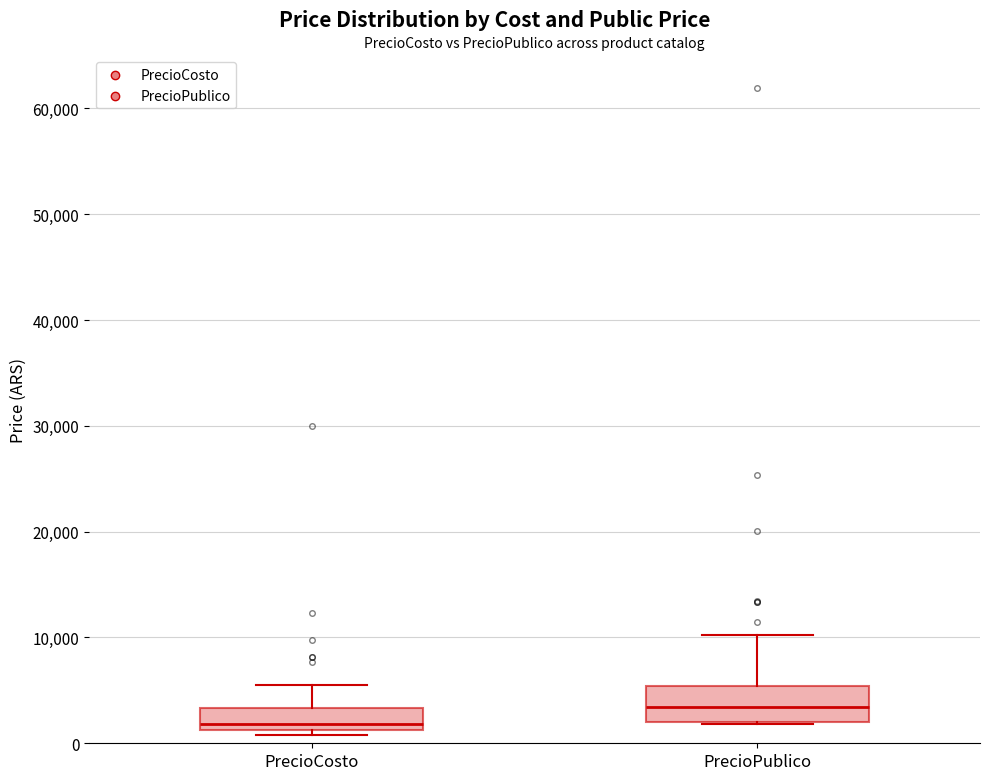

Comparing the boxes themselves (not the whiskers), which one is the tallest?

PrecioPublico